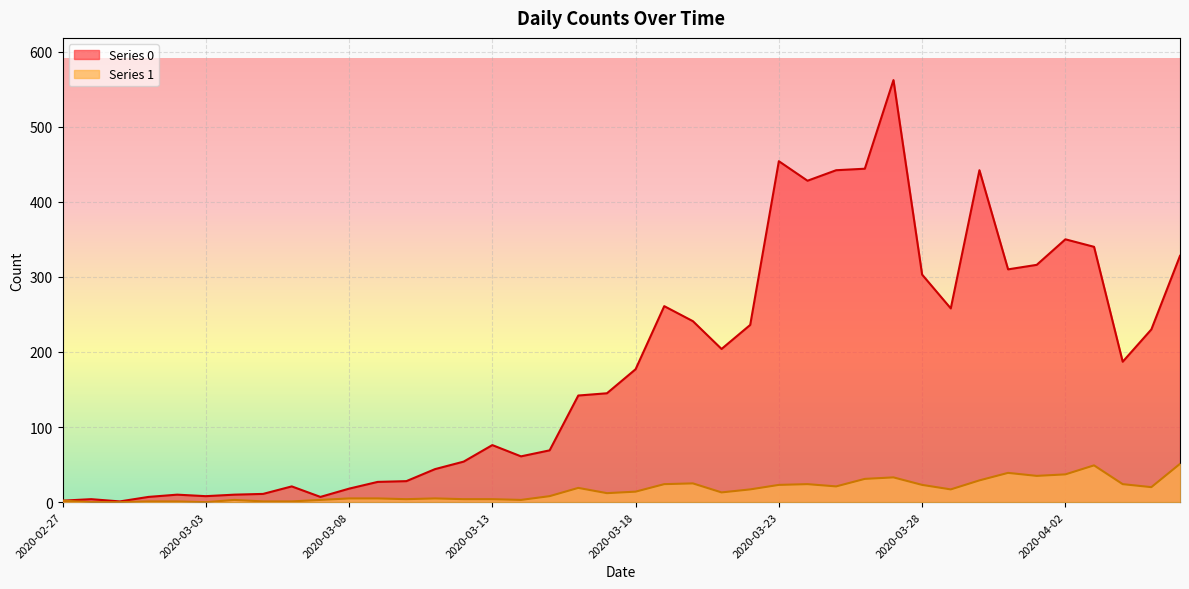

Read the Series 1 value at 2020-03-08.

5